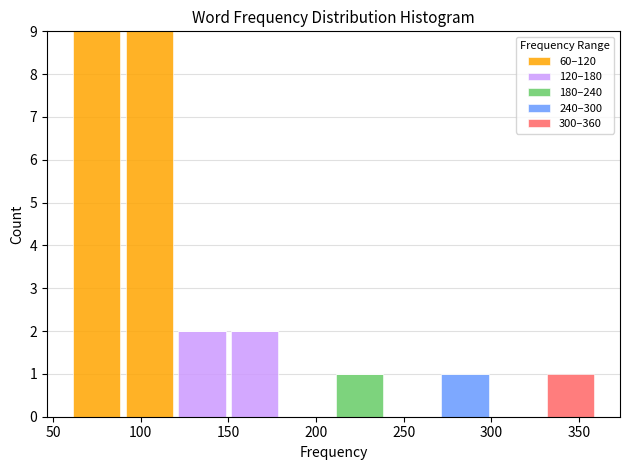

Reading left to right, list every stacked bar in this chart as the range it spans on the x-axis followed by its total height. The values are not printed on the chart, so give them approximately, as read against the axis.

60 to 90: 9
90 to 120: 9
120 to 150: 2
150 to 180: 2
180 to 210: 0
210 to 240: 1
240 to 270: 0
270 to 300: 1
300 to 330: 0
330 to 360: 1